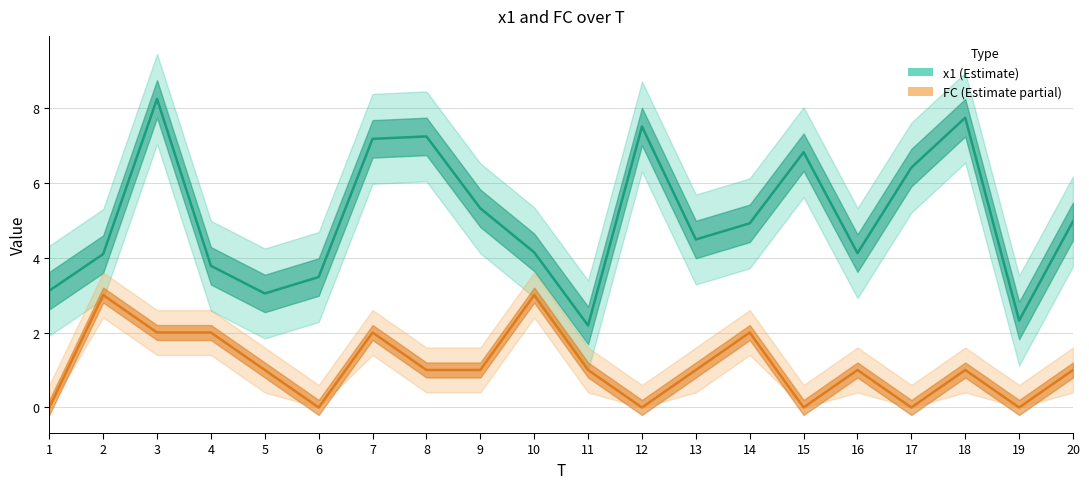

How many data points in x1 (Estimate) are above 4?

14